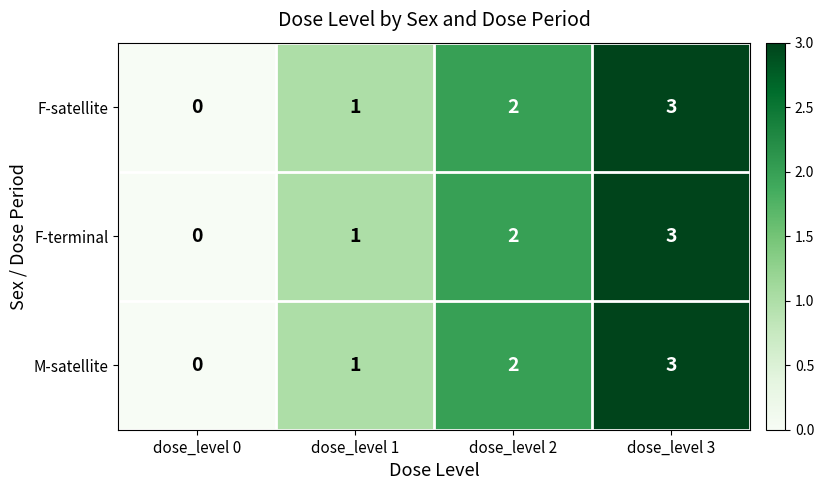

What is the difference between the maximum and minimum values in the M-satellite series?

3